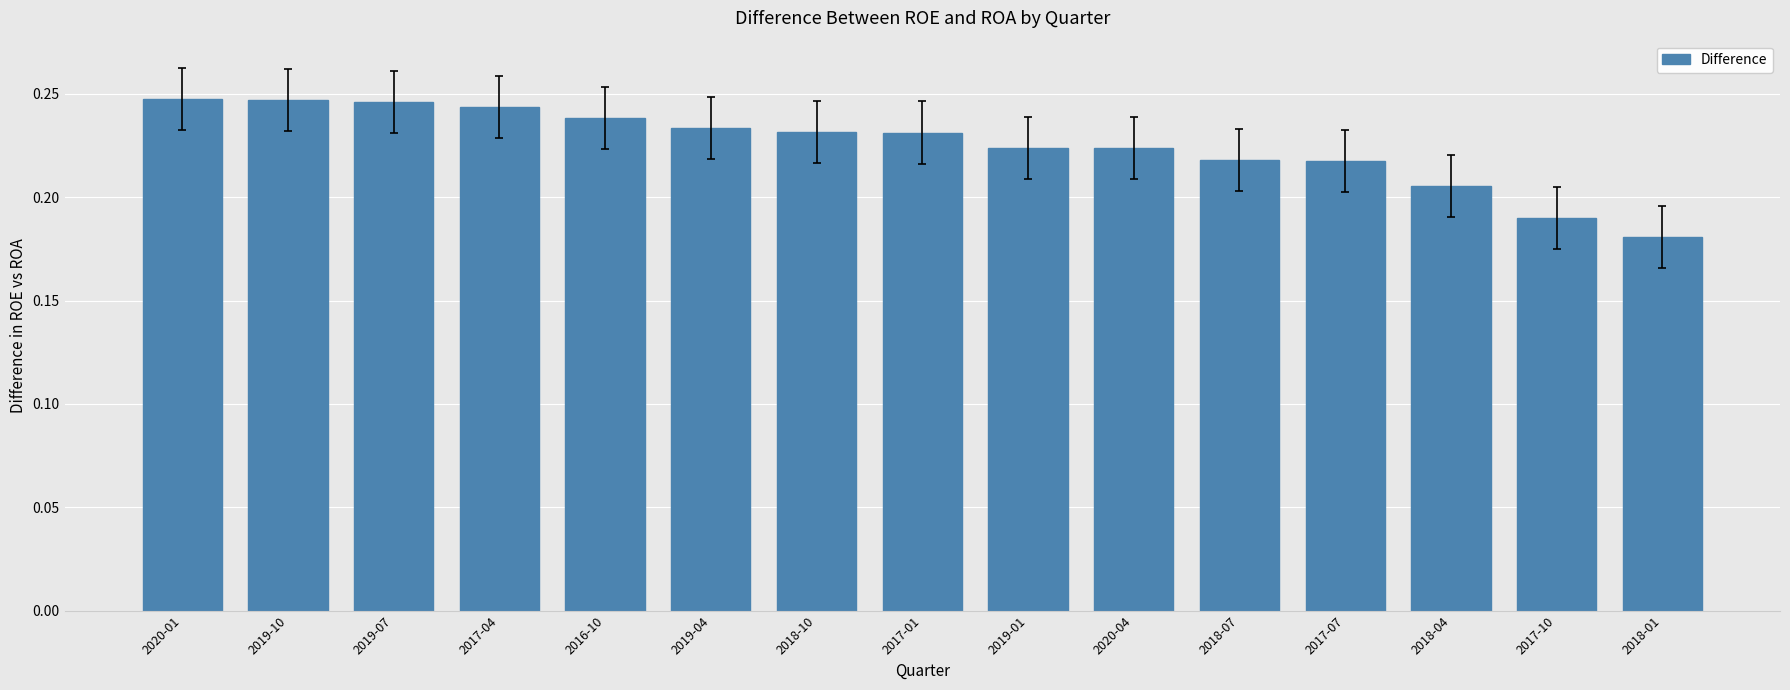

Which label corresponds to the smallest value in the chart?

2018-01